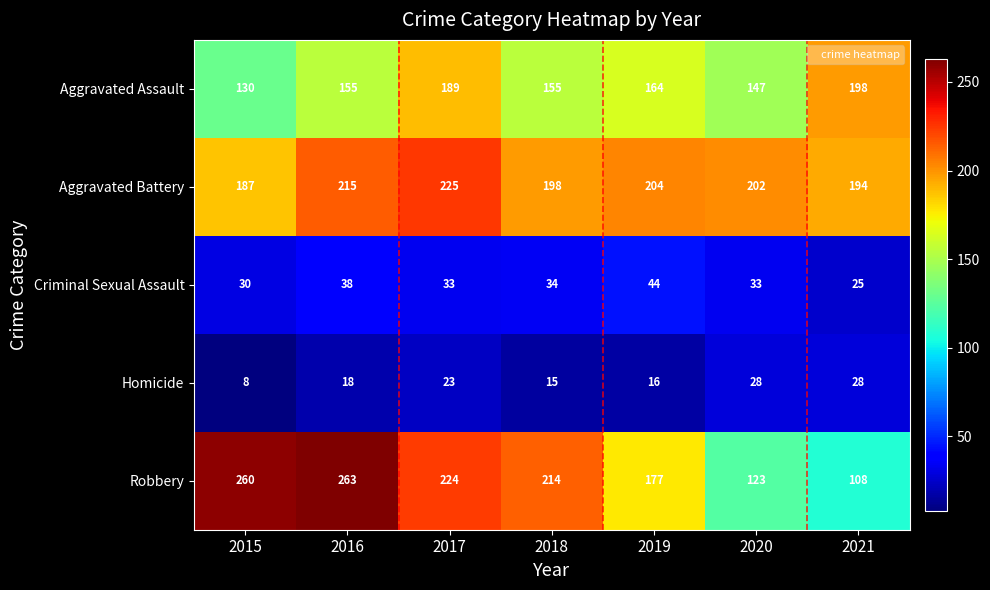

How many Aggravated Battery values are between 194 and 215?

5